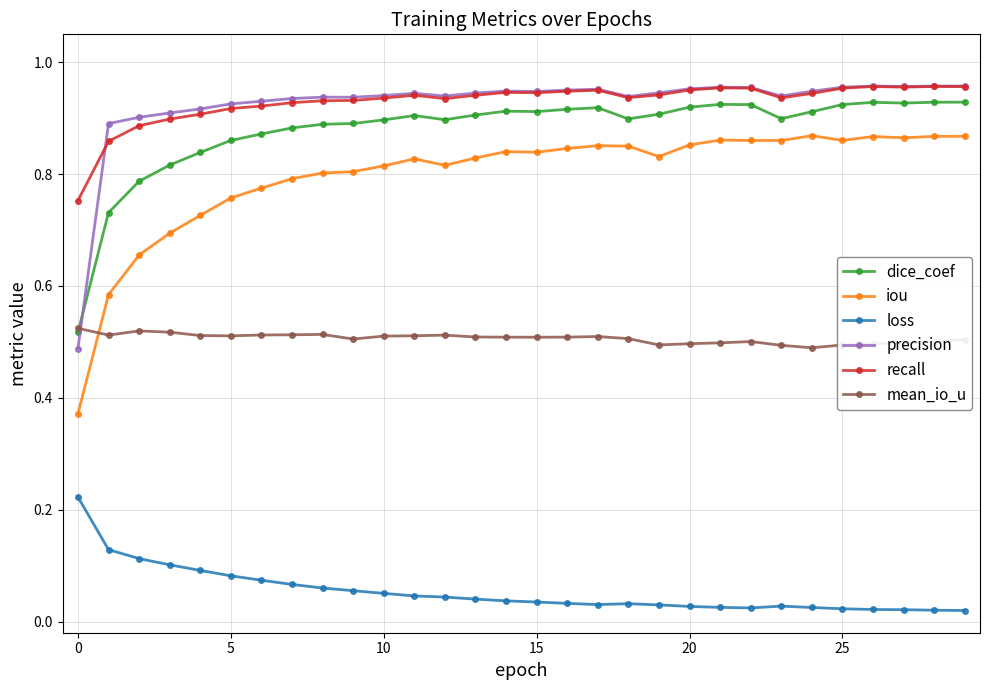

Which series has the widest spread of values?

iou